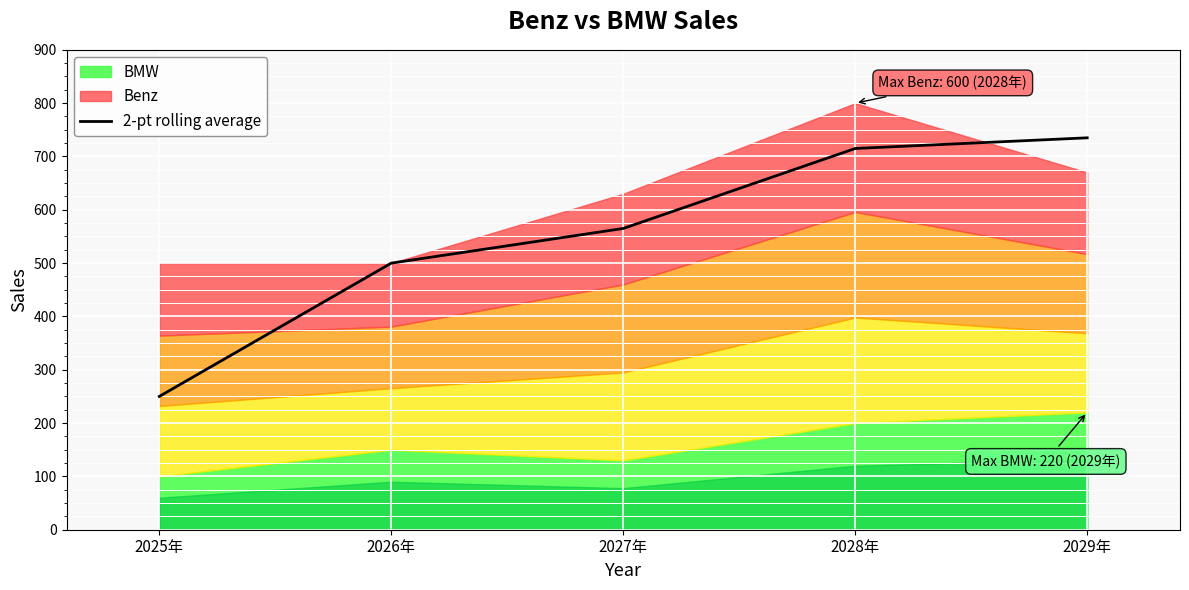

At which label does the data first exceed 565?

2028年